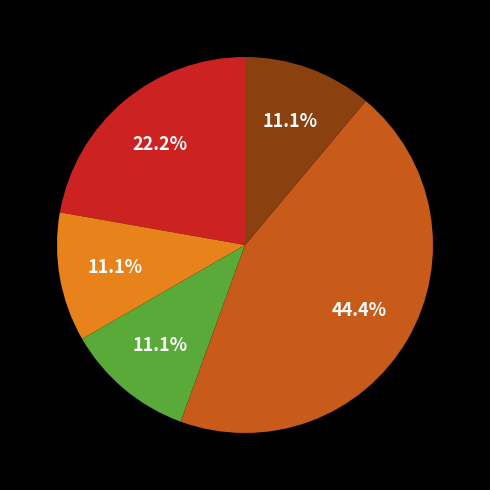

Is there a majority slice in this chart?

No